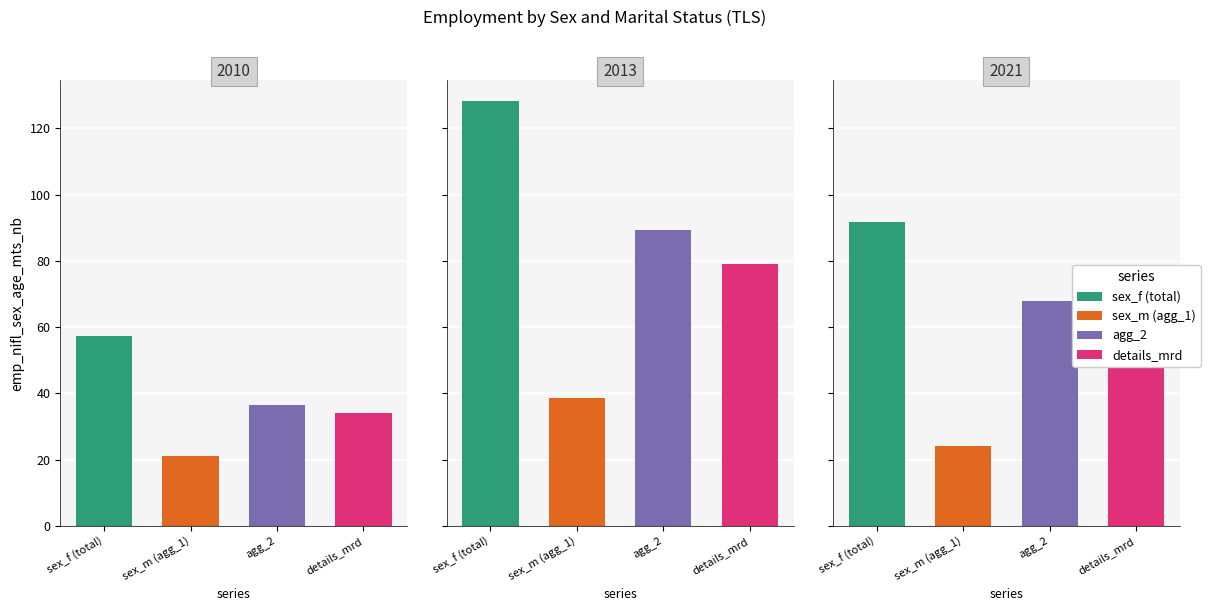

Between 2010 and 2021, which is larger?

2021